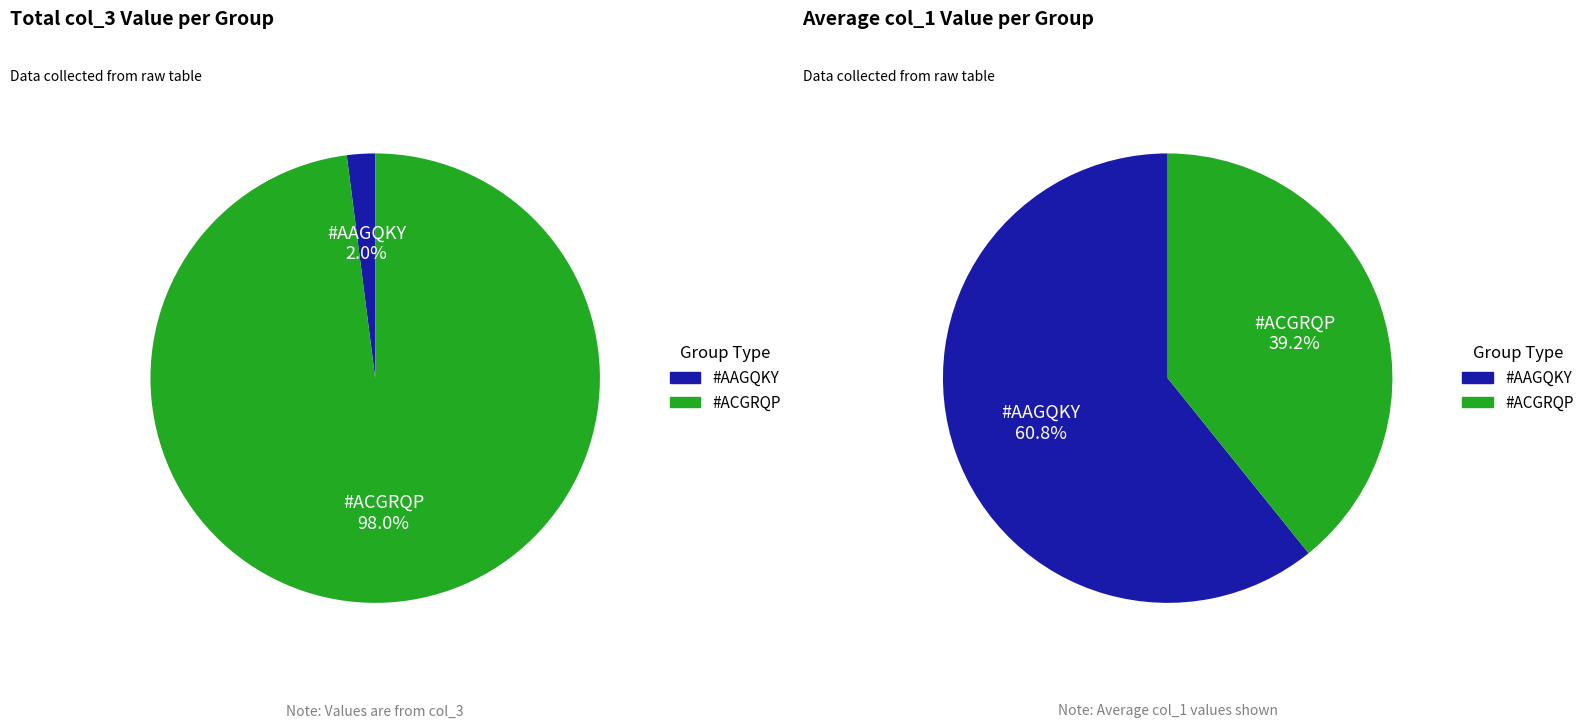

To the nearest percent, what is the difference between the #AAGQKY and #ACGRQP slice percentages?

96%